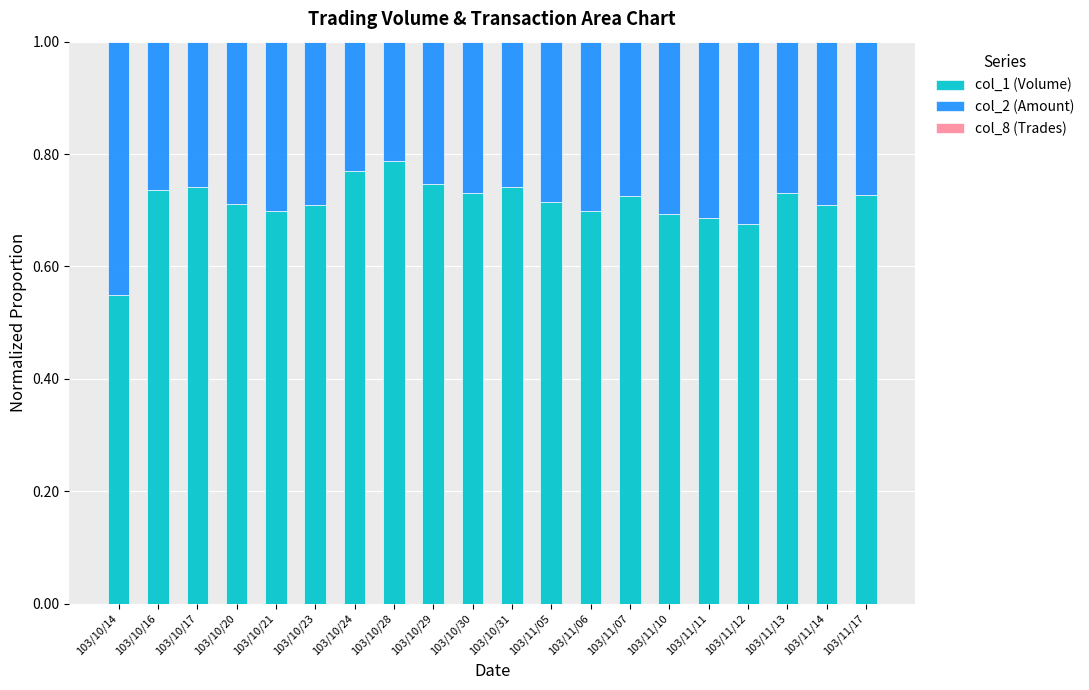

Are the bars horizontal?

No